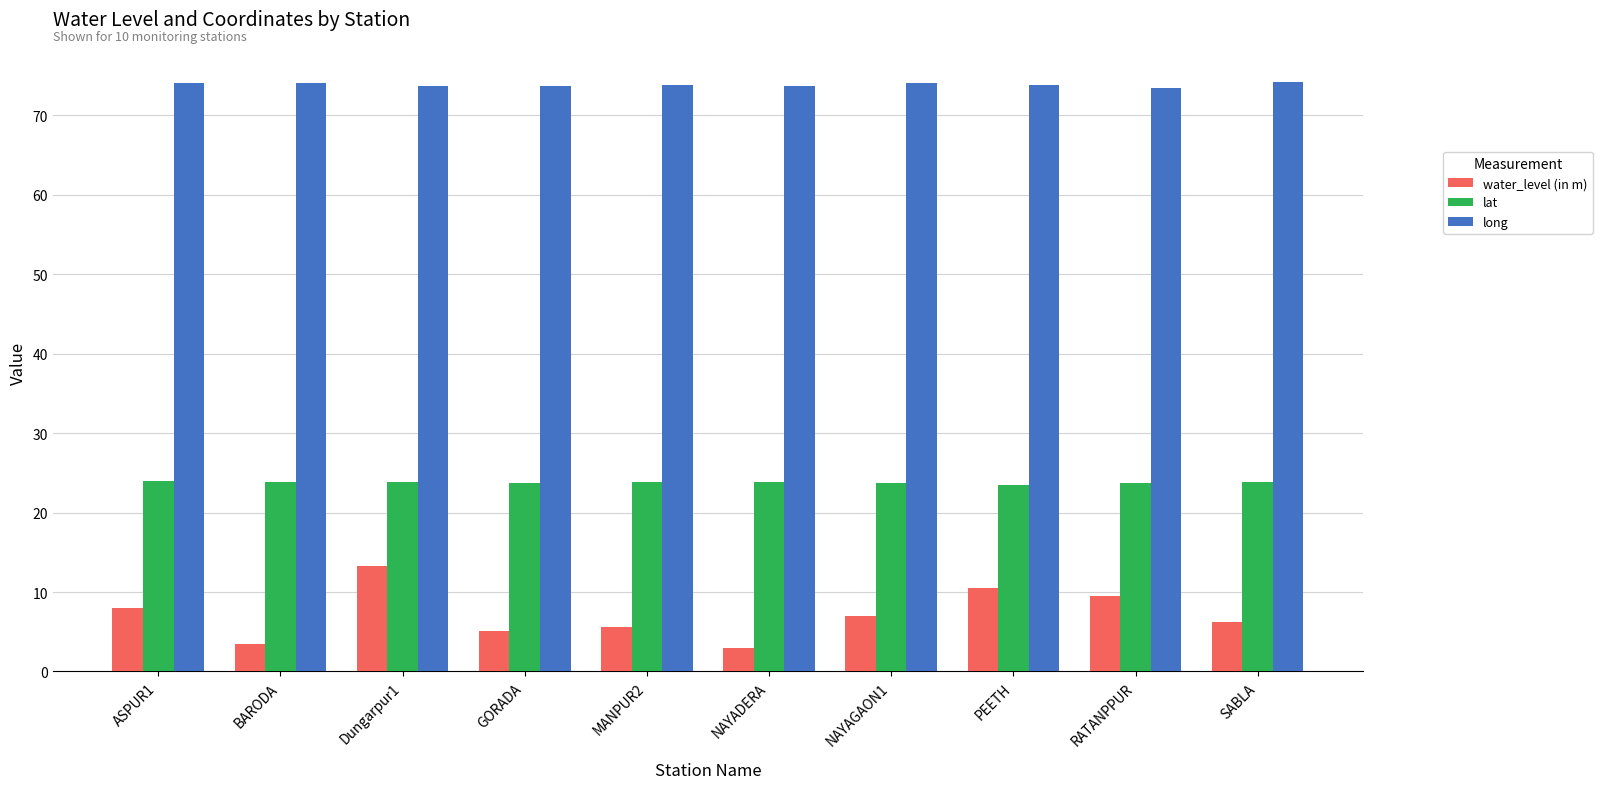

At ASPUR1, list the series in order from largest to smallest.

long, lat, water_level (in m)